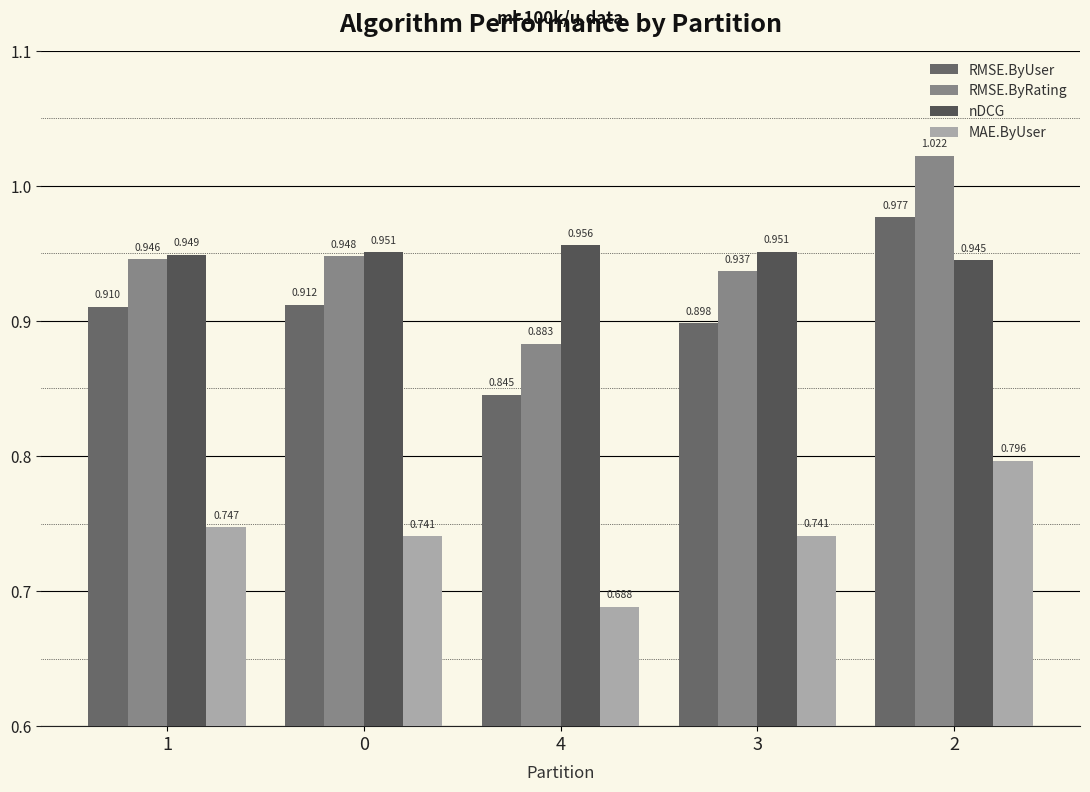

How many groups of bars are there?

5